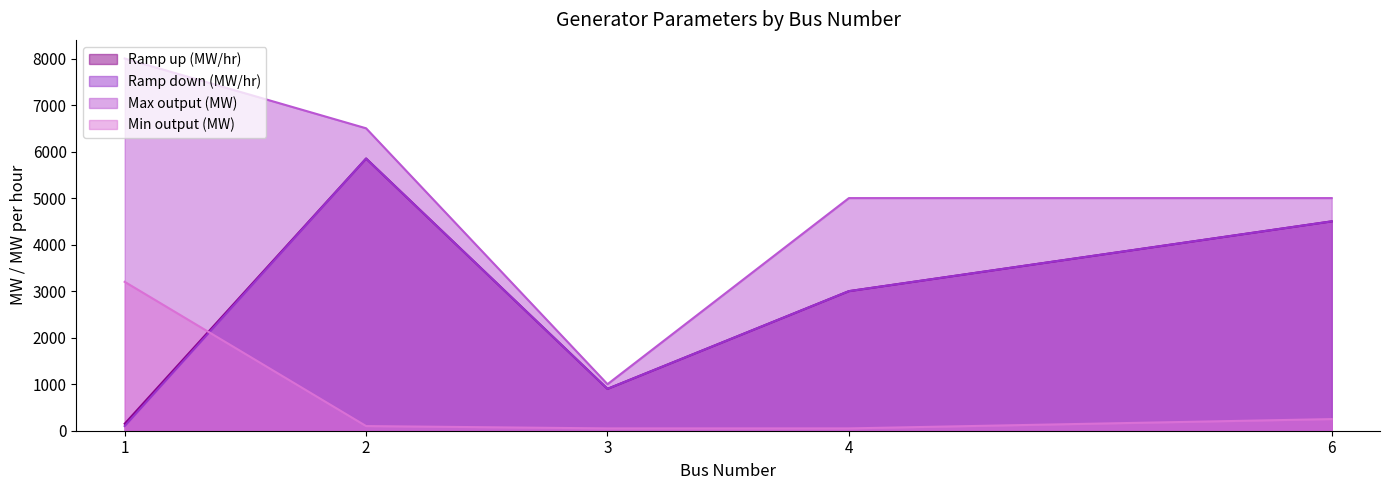

After their last crossing, which series has the higher values: Min output (MW) or Ramp down (MW/hr)?

Ramp down (MW/hr)